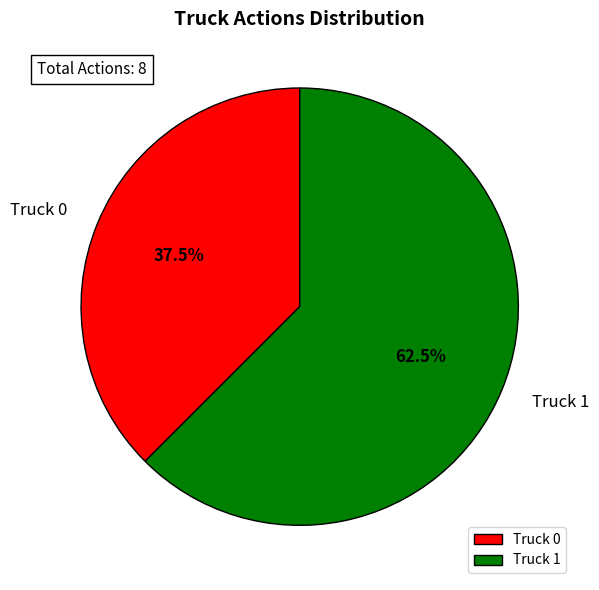

To the nearest percent, what is the combined percentage of Truck 1 and Truck 0?

100%